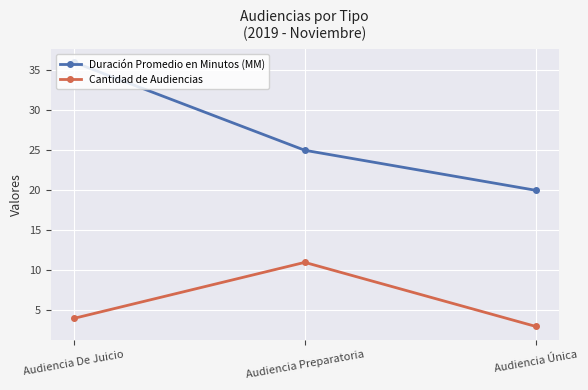

How many distinct data groups are displayed?

2